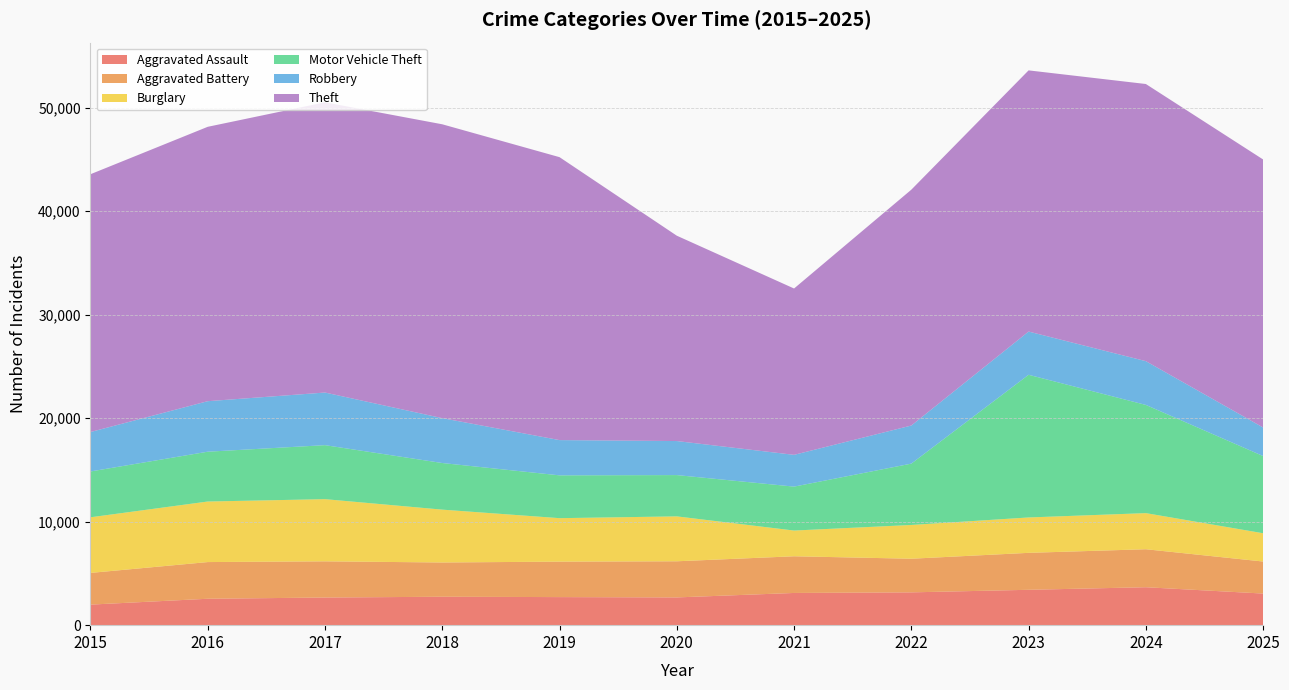

Reading left to right, transcribe all the data shown in this chart.

Aggravated Assault: 2015=1985	2016=2552	2017=2671	2018=2746	2019=2712	2020=2681	2021=3112	2022=3170	2023=3417	2024=3666	2025=3054
Aggravated Battery: 2015=3064	2016=3545	2017=3497	2018=3311	2019=3427	2020=3492	2021=3545	2022=3250	2023=3571	2024=3671	2025=3096
Burglary: 2015=5374	2016=5850	2017=6008	2018=5106	2019=4200	2020=4339	2021=2485	2022=3262	2023=3419	2024=3489	2025=2731
Motor Vehicle Theft: 2015=4428	2016=4814	2017=5218	2018=4505	2019=4137	2020=3990	2021=4246	2022=5927	2023=13786	2024=10455	2025=7459
Robbery: 2015=3810	2016=4880	2017=5083	2018=4334	2019=3406	2020=3288	2021=3069	2022=3680	2023=4177	2024=4228	2025=2758
Theft: 2015=24910	2016=26512	2017=28044	2018=28395	2019=27339	2020=19842	2021=16073	2022=22789	2023=25236	2024=26780	2025=25898